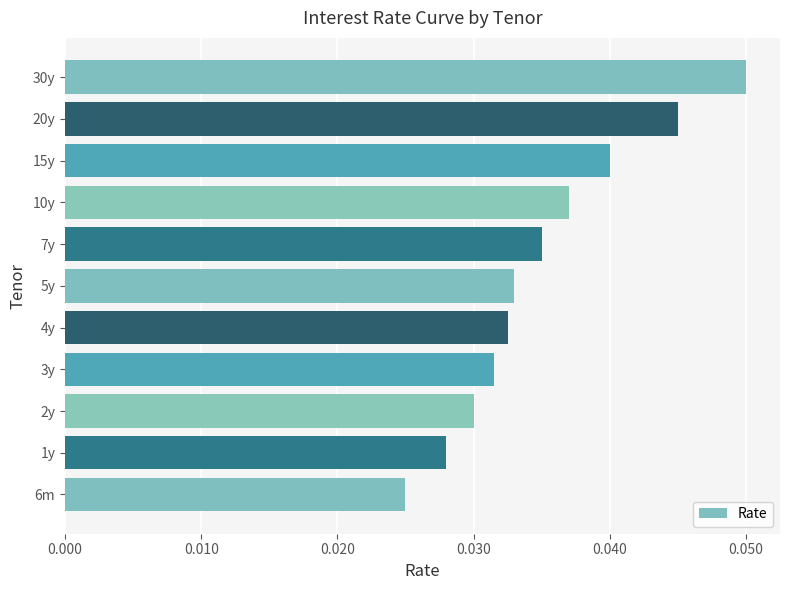

What is the sum of all values?

0.4